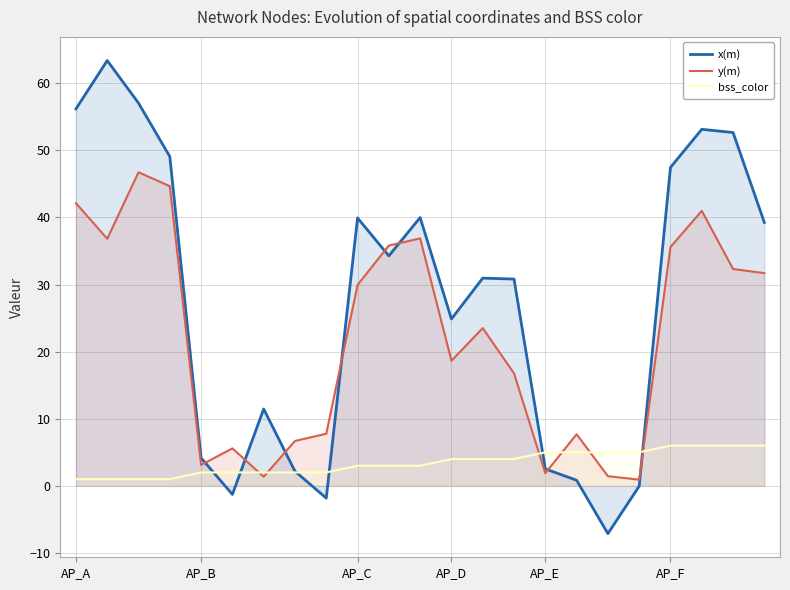

At AP_E, list the series in order from smallest to largest.

y(m), x(m), bss_color